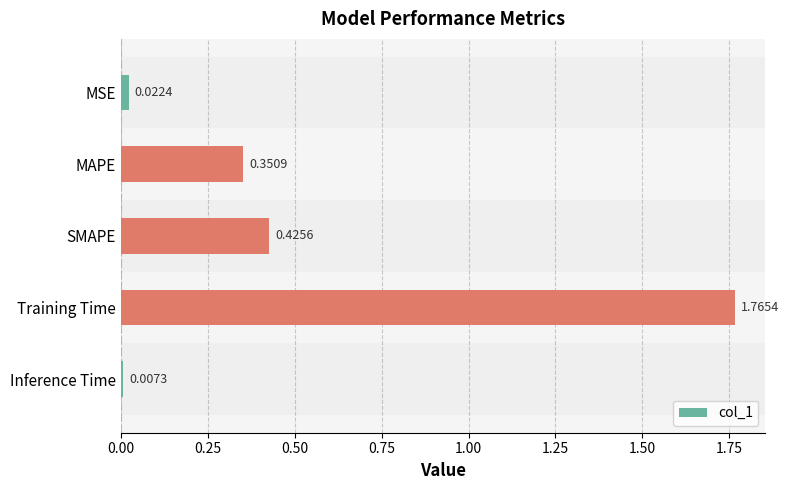

Which has a higher value, MAPE or Training Time?

Training Time